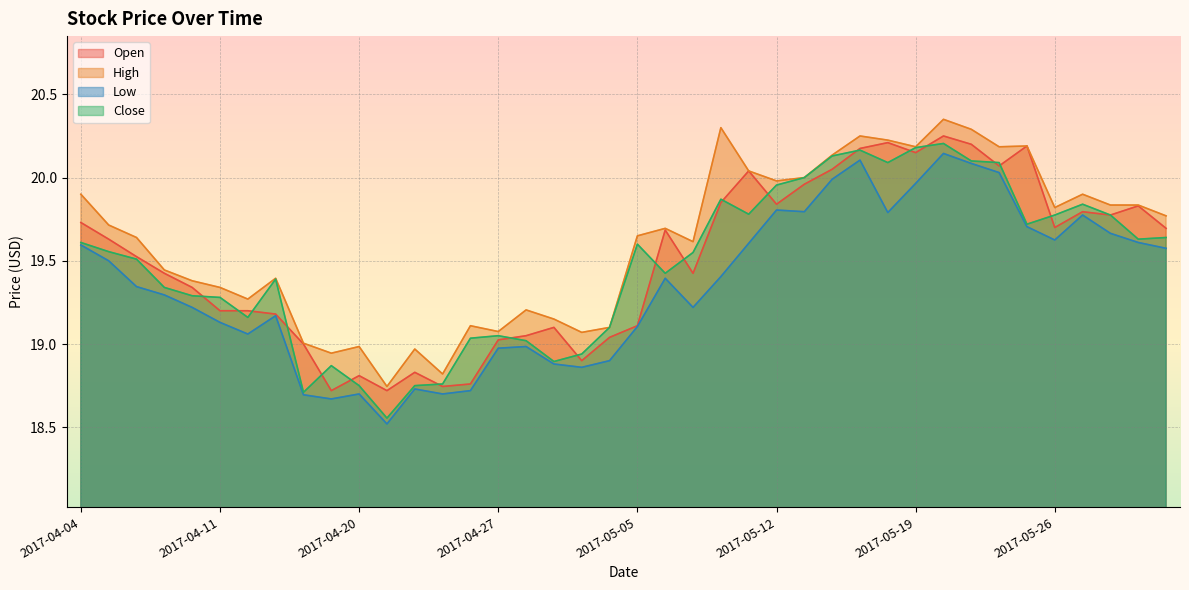

What are all the series names shown in the legend?

Open, High, Low, Close